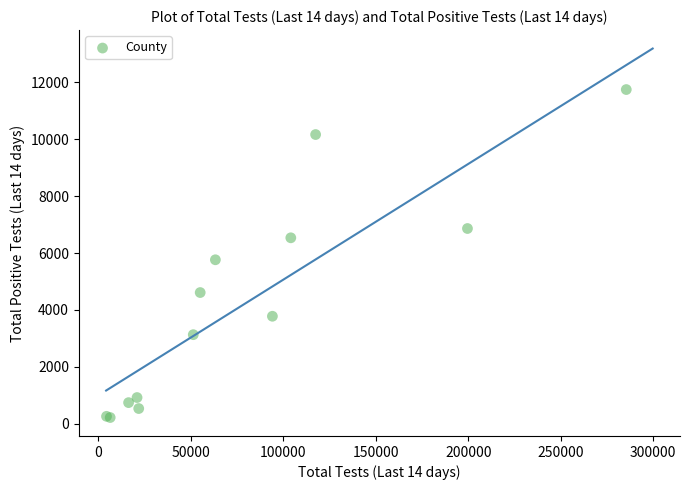

What Y value in the scatter plot is closest to 5981?

5762